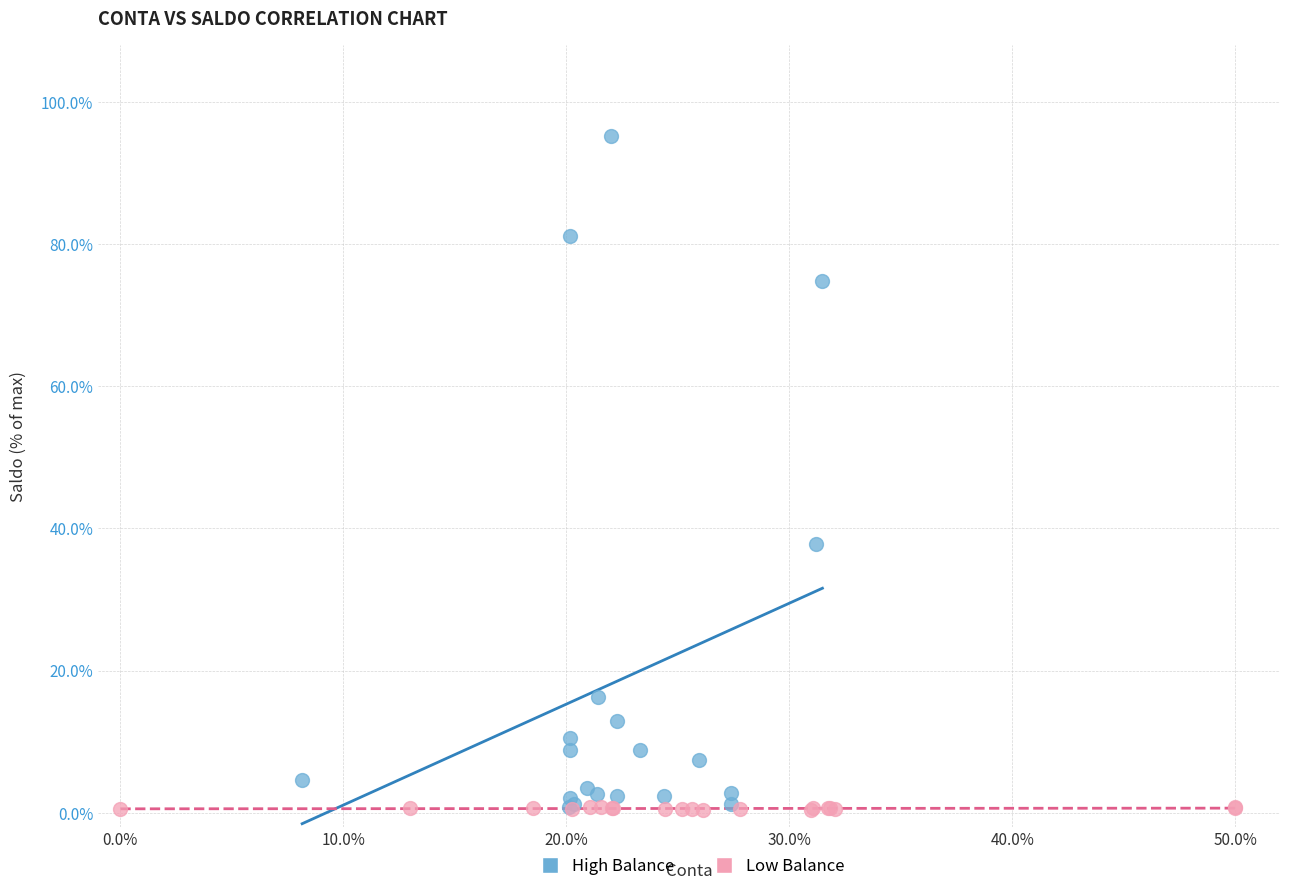

Which series has the largest Y range (max minus min)?

High Balance